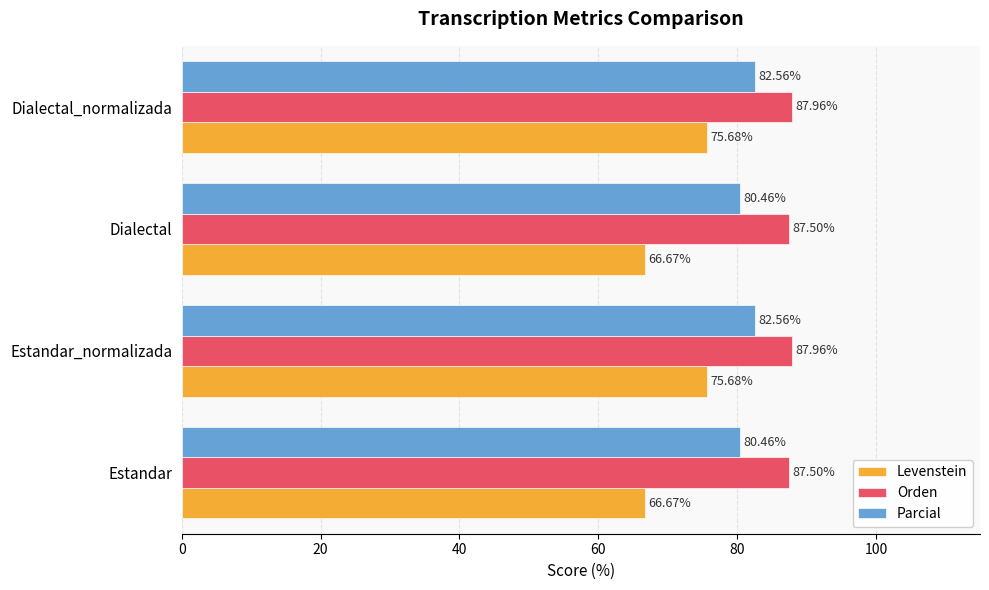

Which series has the largest total across all categories?

Orden